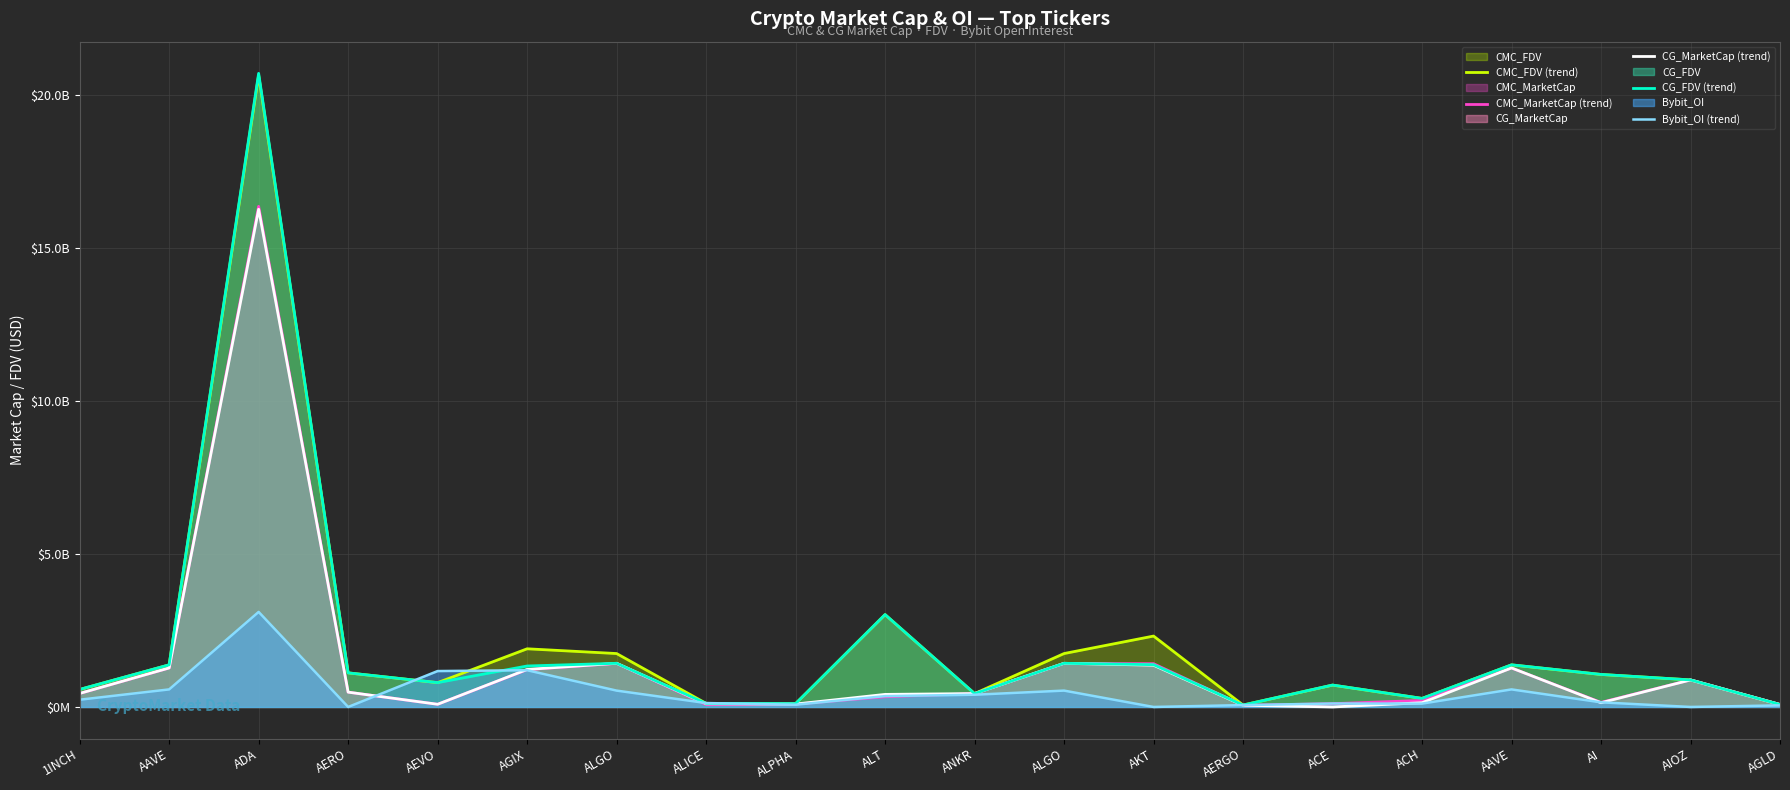

What is the difference between the highest and lowest values at ALGO?

1211309297.7